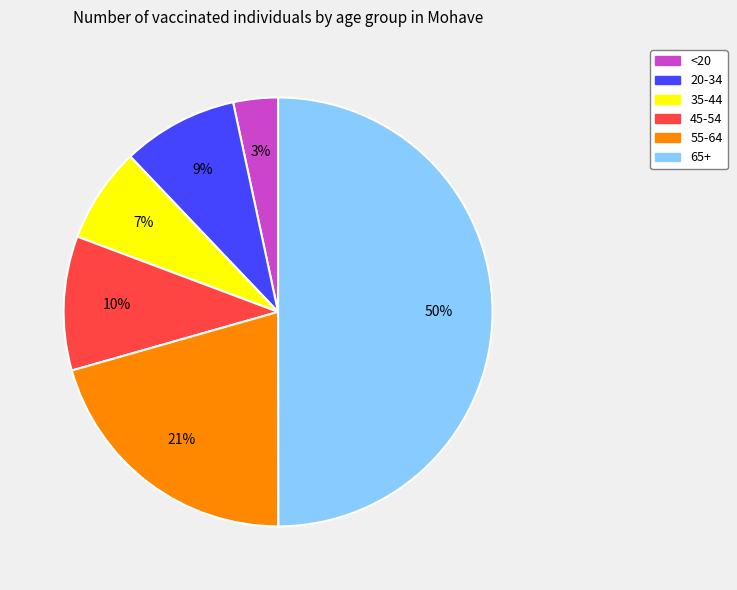

Which category has the smallest portion of the pie?

<20